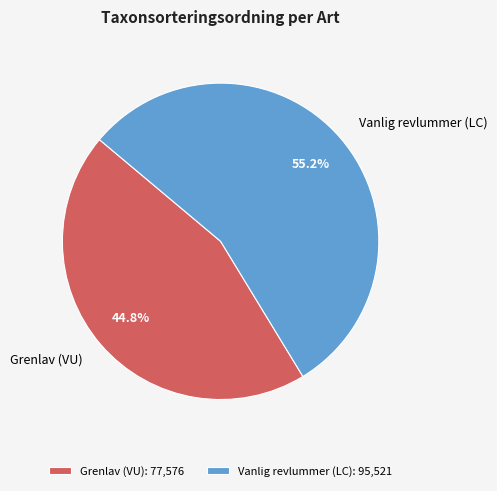

How many segments does this pie chart have?

2